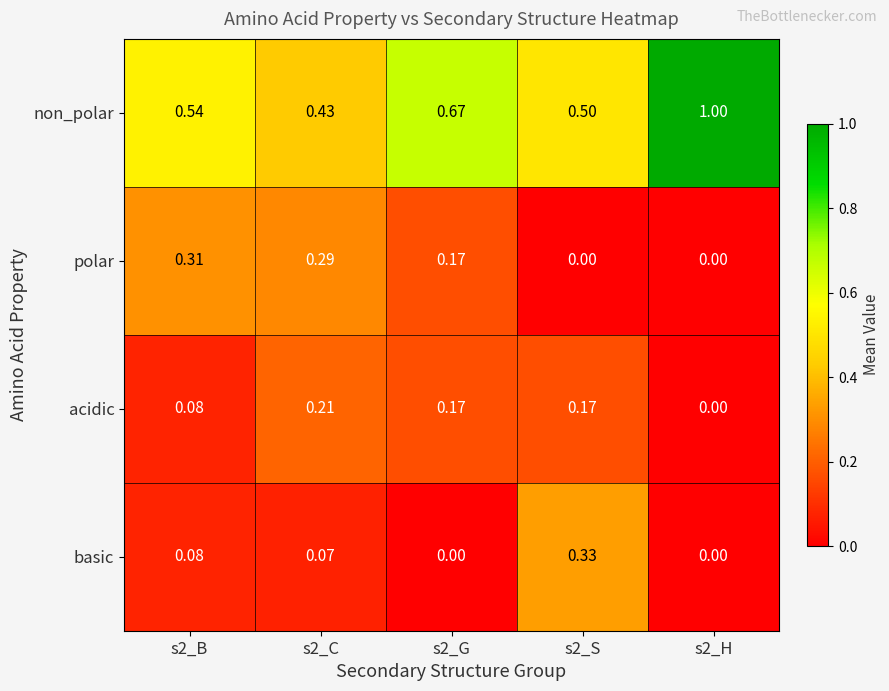

Rank the series by their maximum value, from lowest to highest.

acidic, polar, basic, non_polar